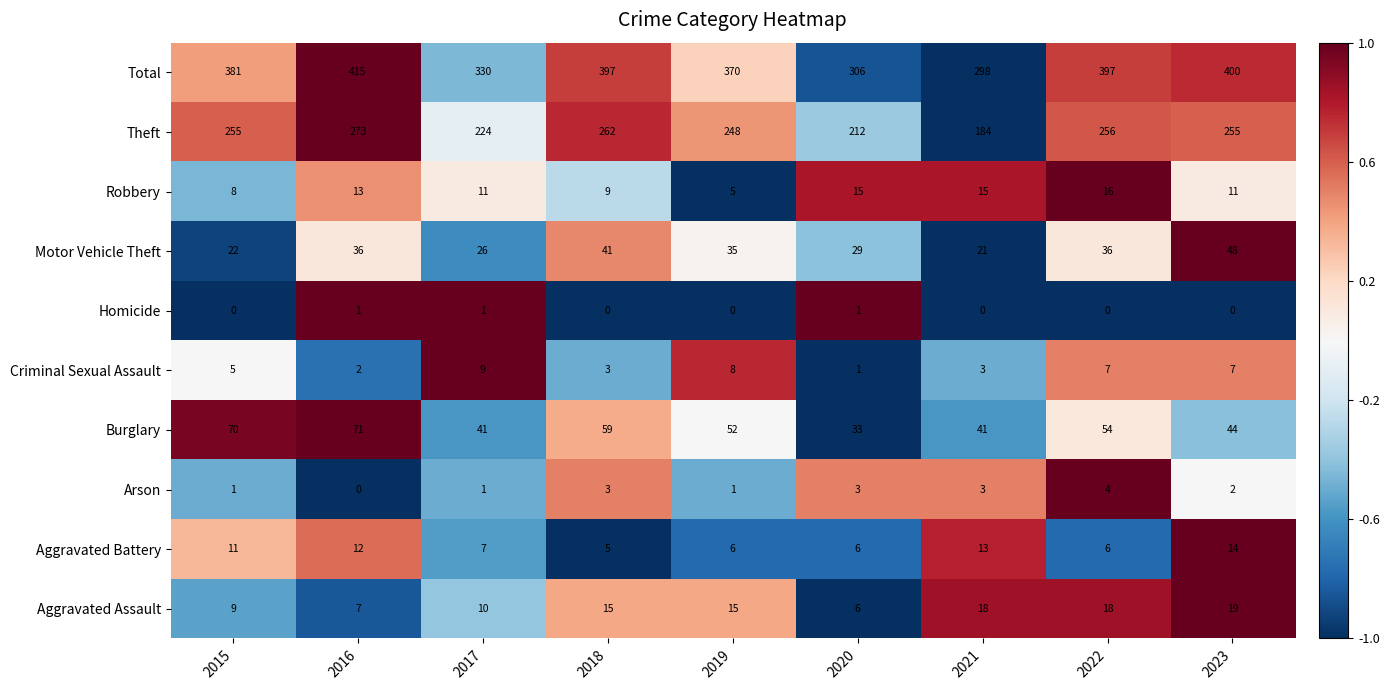

What is the maximum value shown in the chart?

415